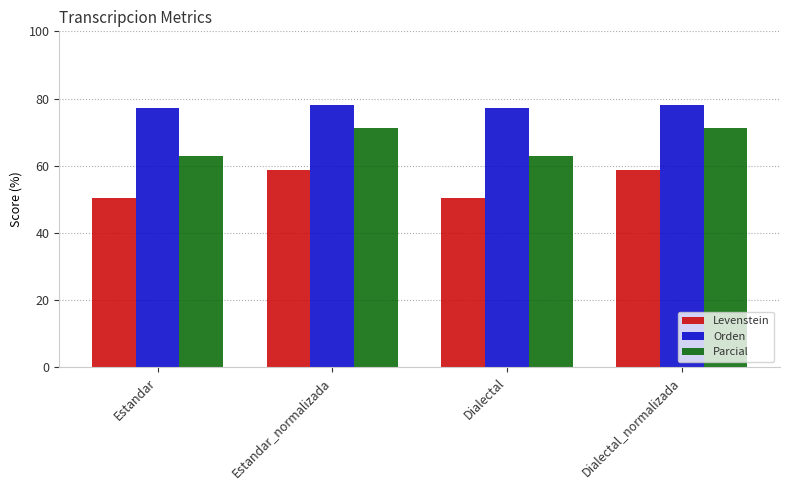

Read the Parcial value at Estandar_normalizada.

71.1